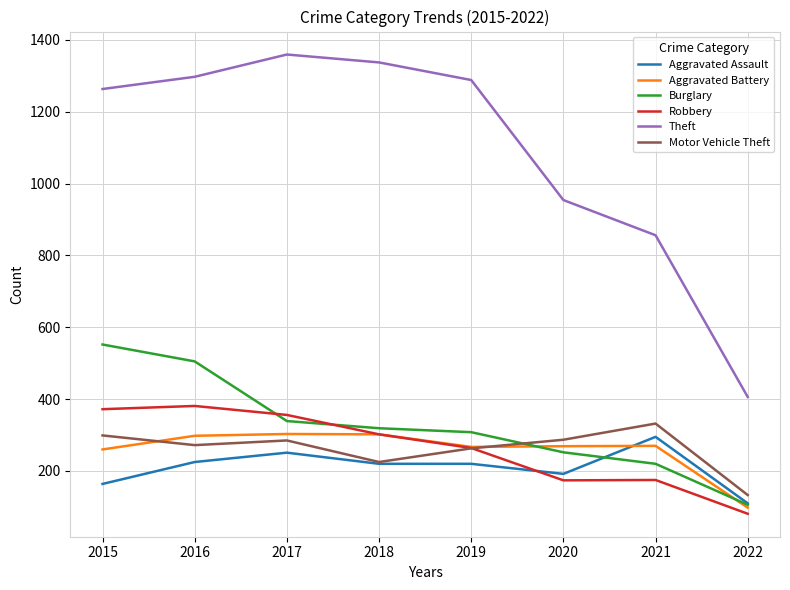

Which series changed the most between 2019 and 2022?

Theft